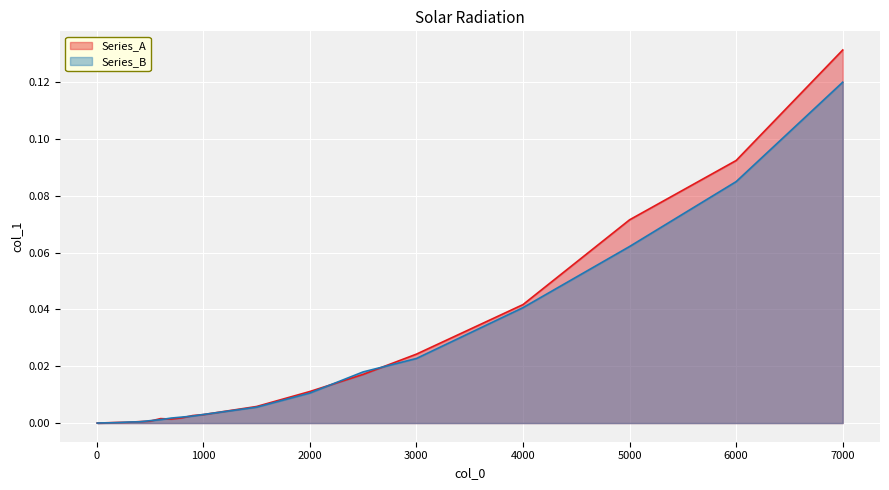

What is the difference between the second highest and second lowest values in the Series_B series?

0.1